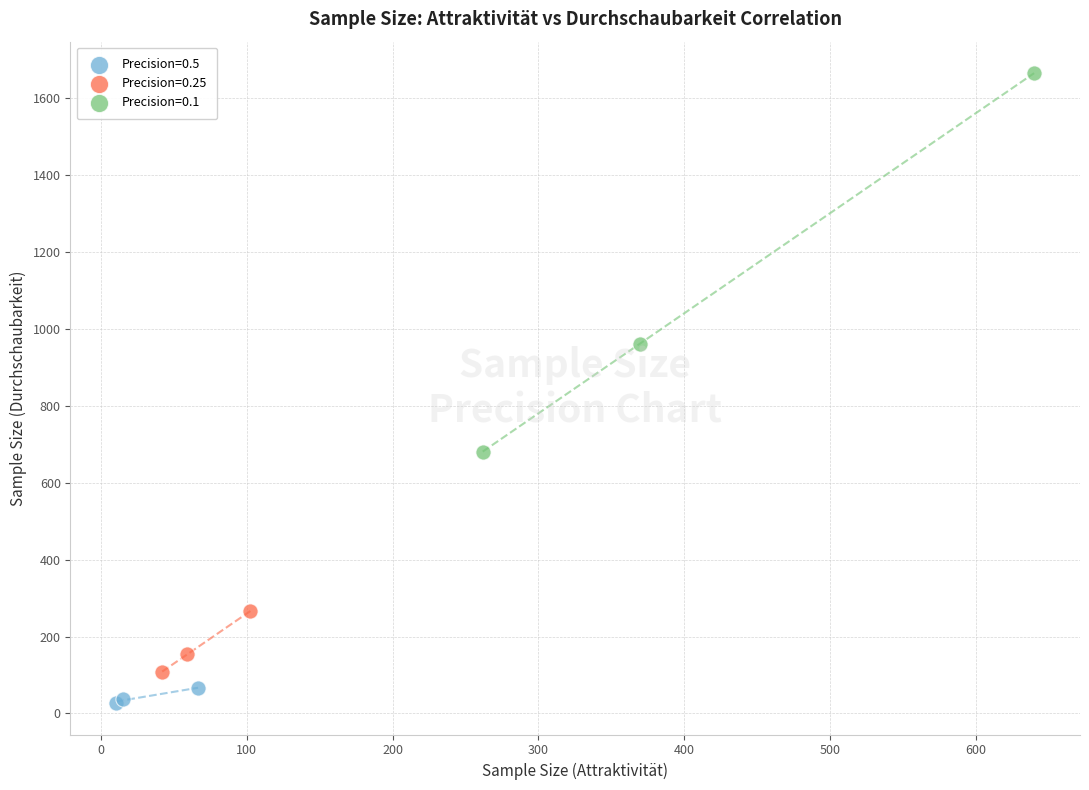

Which series has the largest Y range (max minus min)?

Precision=0.1